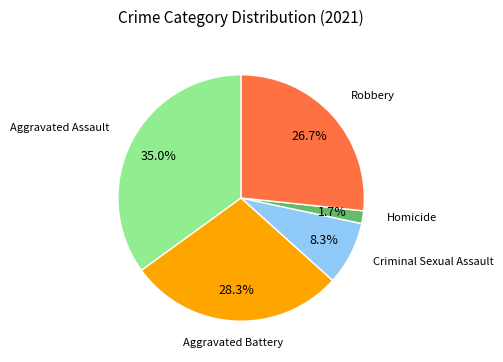

Count the number of slices in the pie.

5